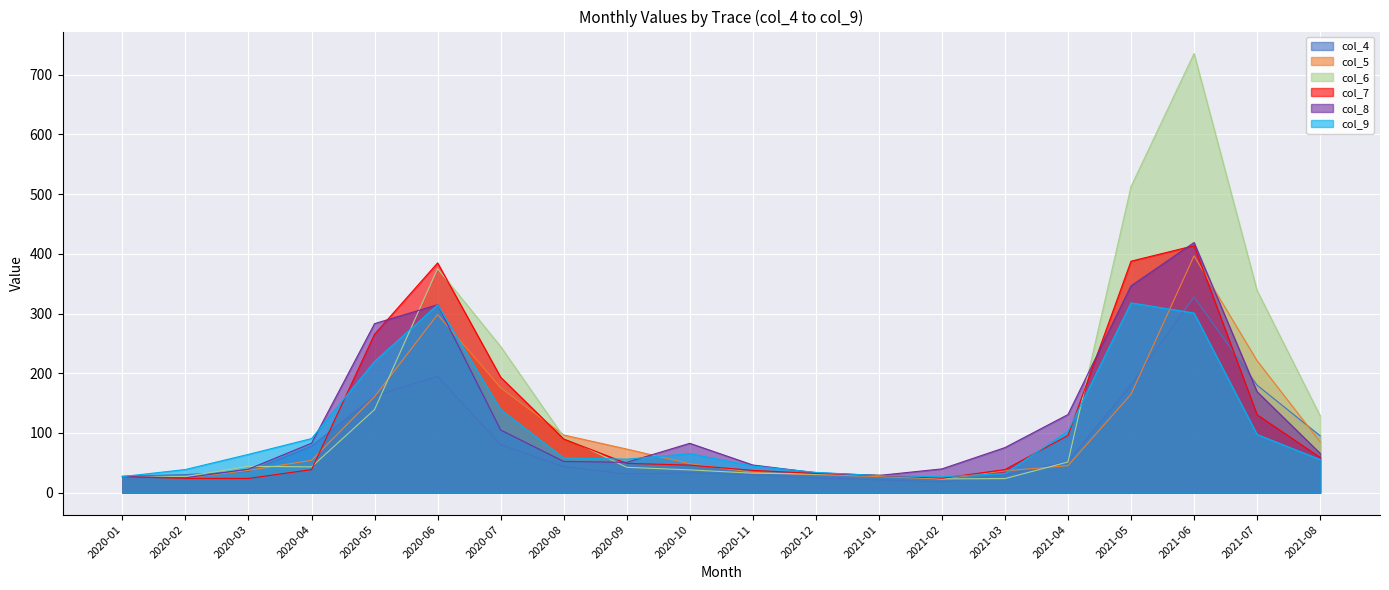

What are all the series names shown in the legend?

col_4, col_5, col_6, col_7, col_8, col_9